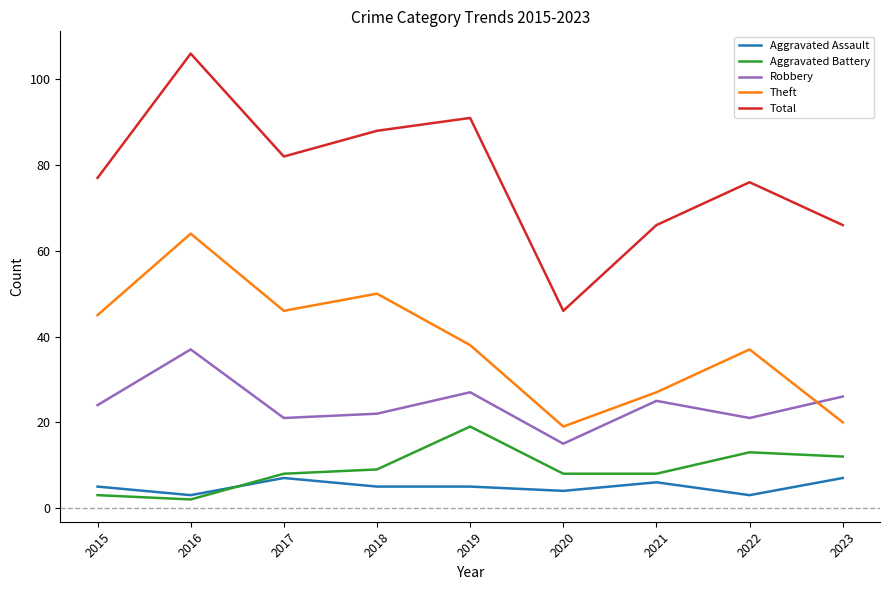

Reading right to left, transcribe all the data shown in this chart.

Aggravated Assault: 7	3	6	4	5	5	7	3	5
Aggravated Battery: 12	13	8	8	19	9	8	2	3
Robbery: 26	21	25	15	27	22	21	37	24
Theft: 20	37	27	19	38	50	46	64	45
Total: 66	76	66	46	91	88	82	106	77